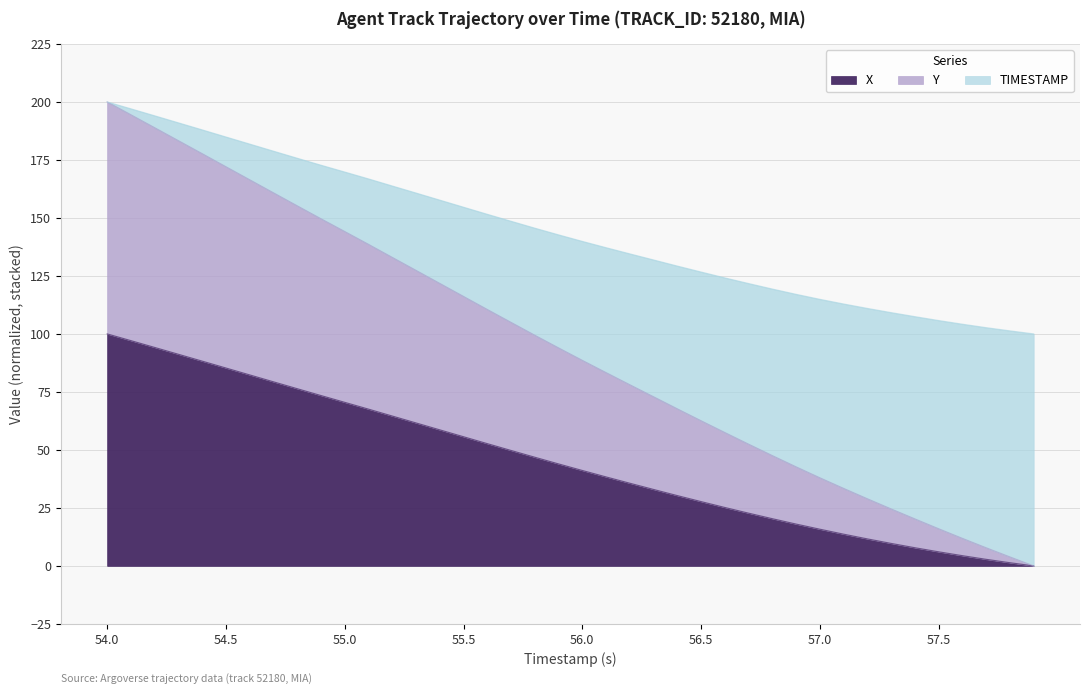

True or false: X has more than 2 interior local peaks.

False